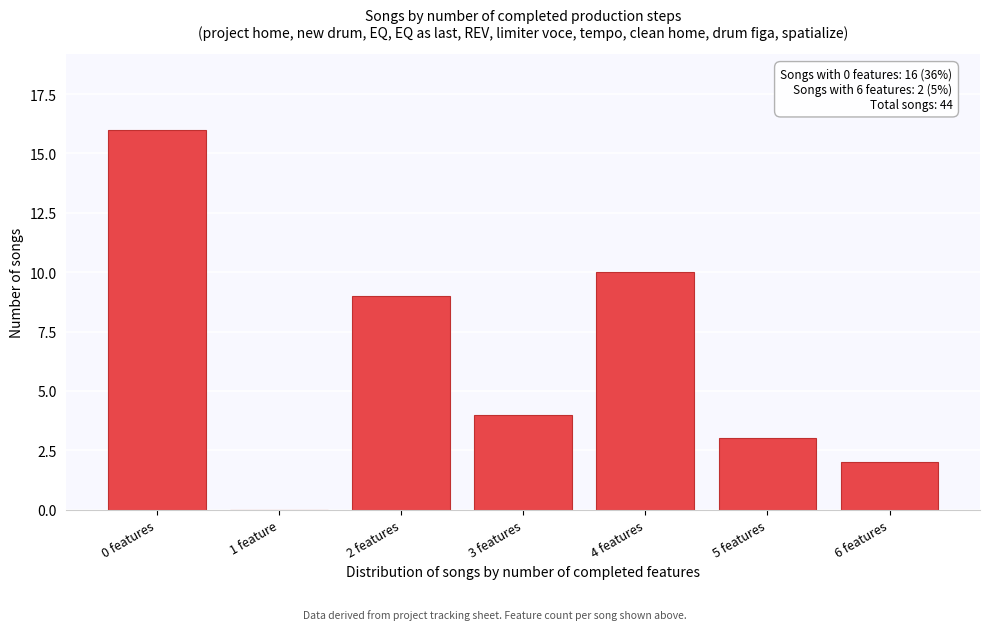

Reading left to right, what are all the values shown in this chart?

0 features=16	1 feature=0	2 features=9	3 features=4	4 features=10	5 features=3	6 features=2